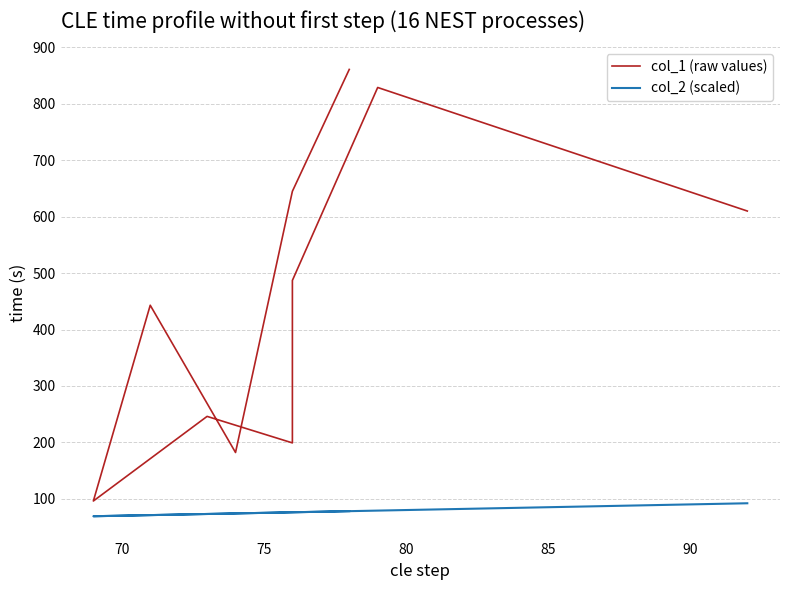

At 90, list the series in order from smallest to largest.

col_2 (scaled), col_1 (raw values)